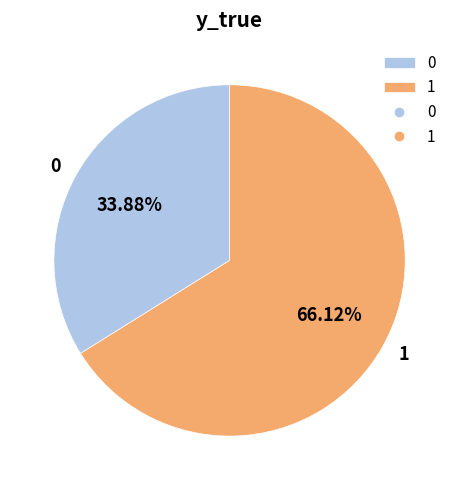

How many segments does this pie chart have?

2